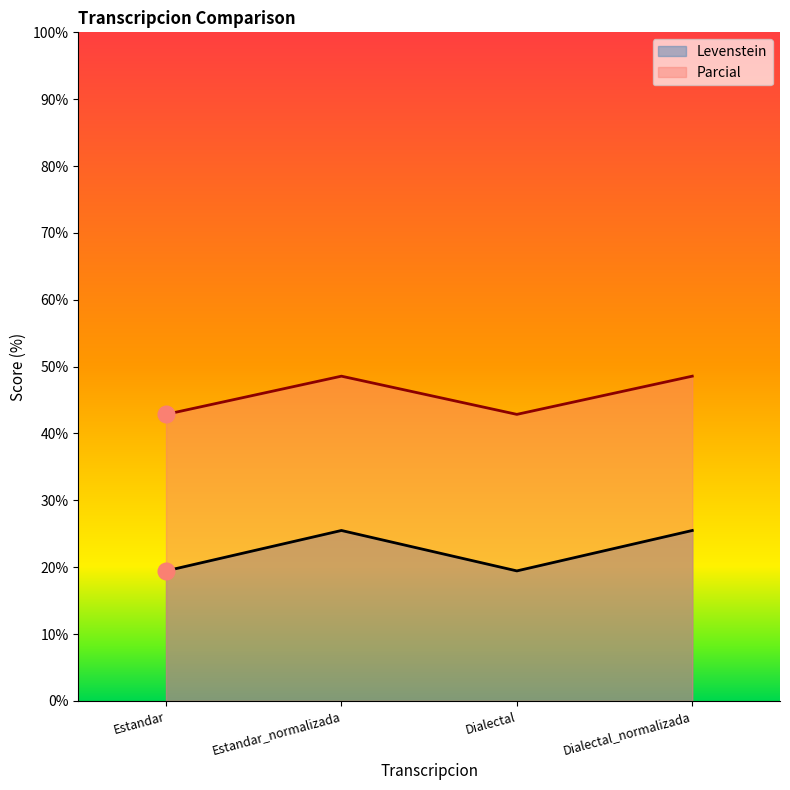

List the labels in order of Parcial value, smallest first.

Estandar, Dialectal, Estandar_normalizada, Dialectal_normalizada